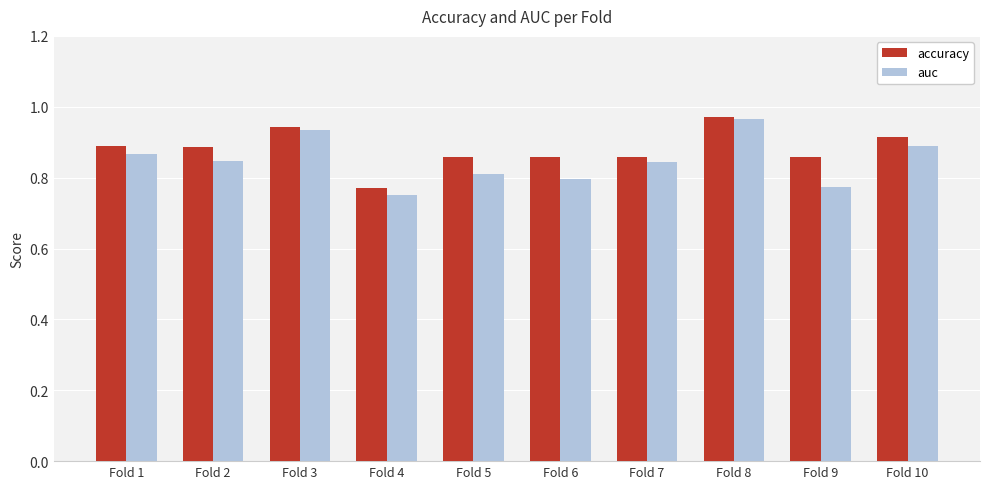

At how many categories does at least one series exceed 0?

10